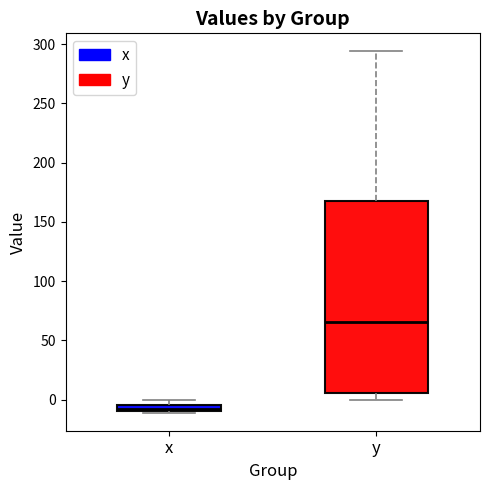

Where is the lower edge of the box for x on the y-axis? The values are not printed on the chart, so give them approximately, as read against the axis.

-10